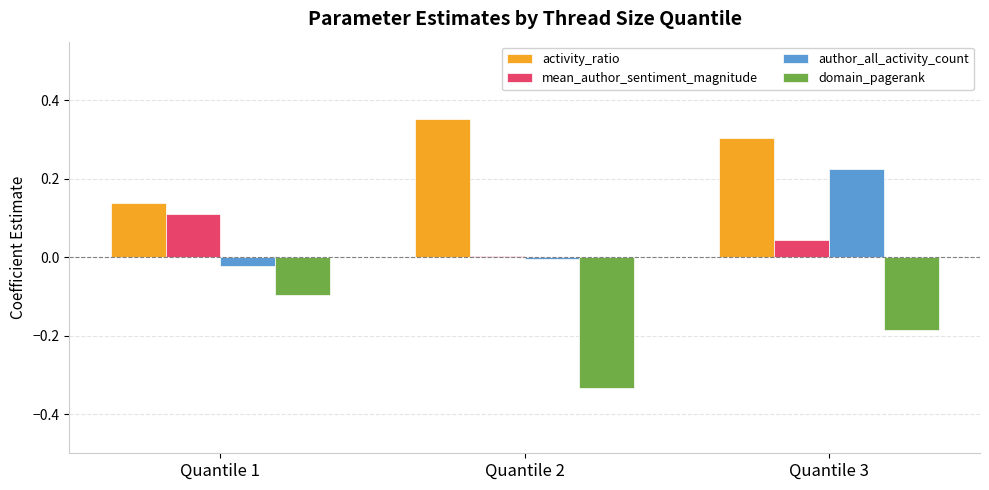

Rank the series at Quantile 3 from lowest to highest value.

domain_pagerank, mean_author_sentiment_magnitude, author_all_activity_count, activity_ratio